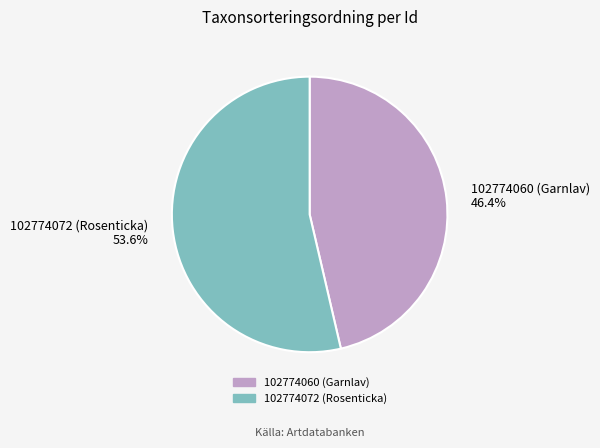

To the nearest percent, what percentage of the pie is 102774060 (Garnlav)?

46%